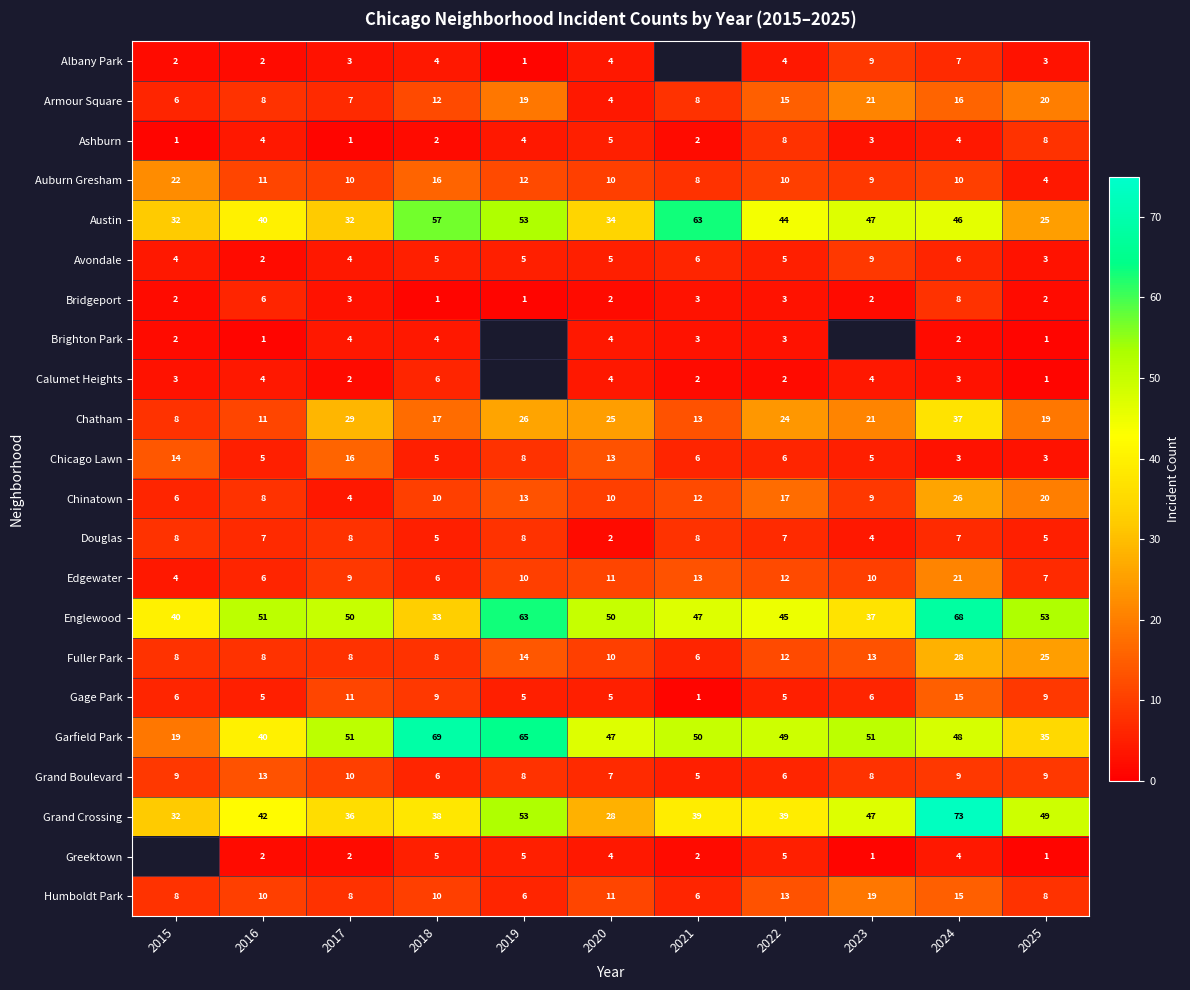

Which category has the lowest value across all series?

2019